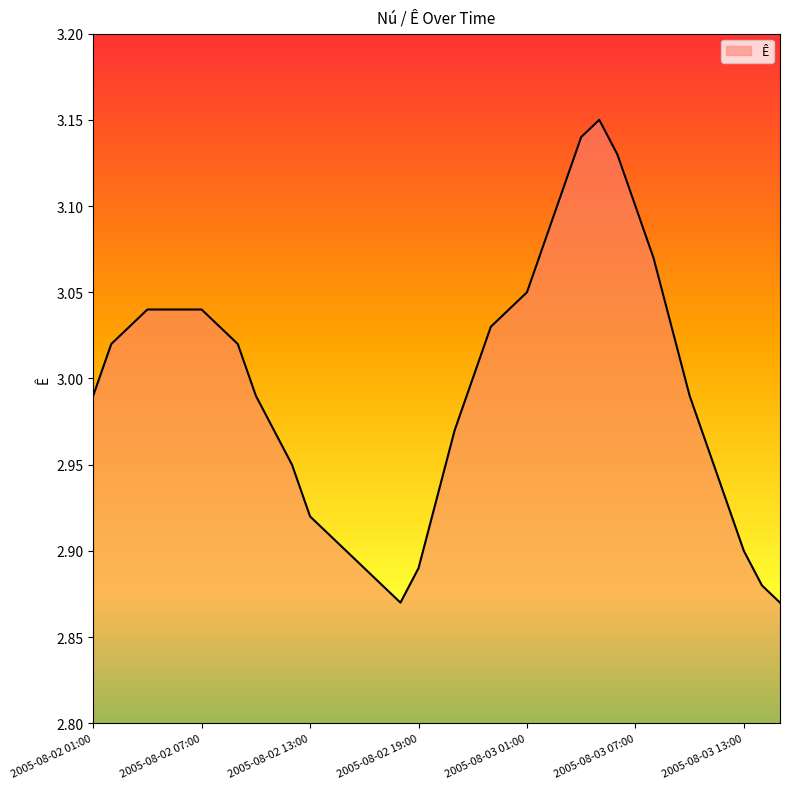

What is the difference between the maximum and minimum values?

0.3